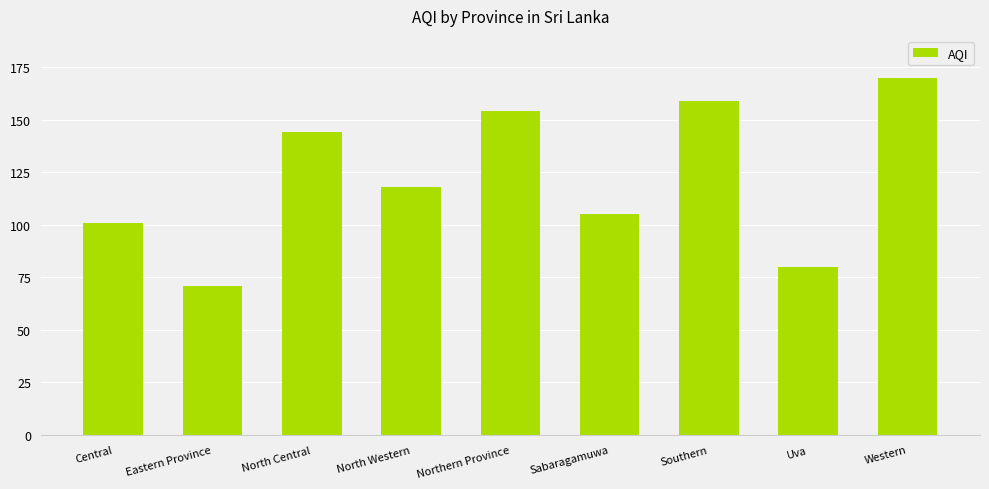

List the labels in order of value, smallest first.

Eastern Province, Uva, Central, Sabaragamuwa, North Western, North Central, Northern Province, Southern, Western